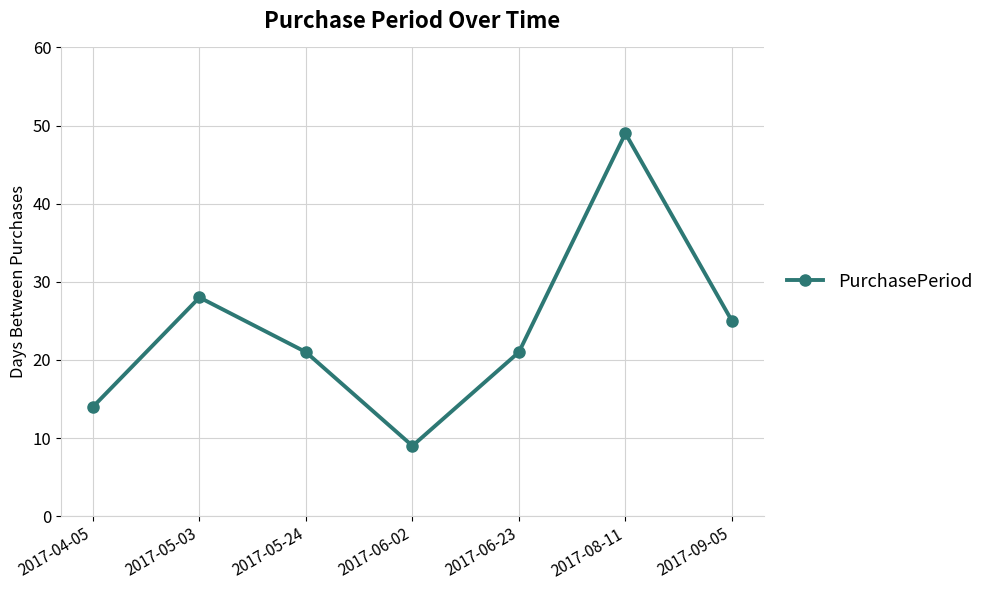

Which category has the highest value across all series?

2017-08-11